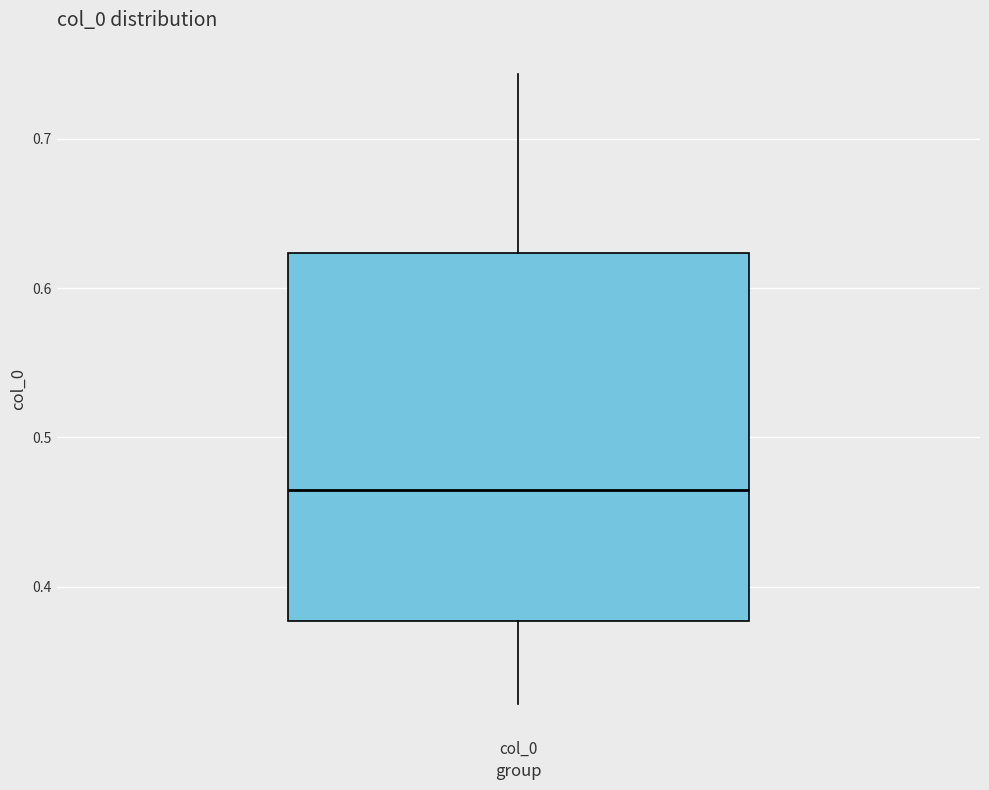

Read this box plot against the y-axis: the position of the median line, the range covered by the box, and the ends of both whiskers. The values are not printed on the chart, so give them approximately, as read against the axis.

median 0.46, box 0.38 to 0.62, whiskers 0.32 to 0.74